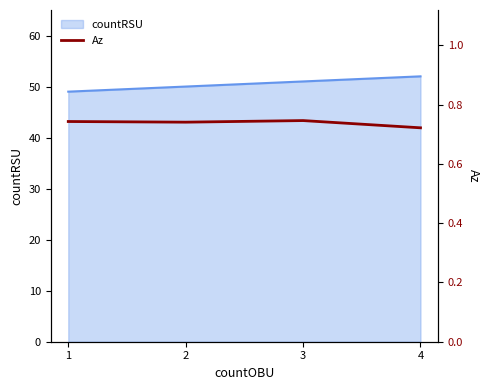

True or false: the data has more than 0 interior local peaks.

True